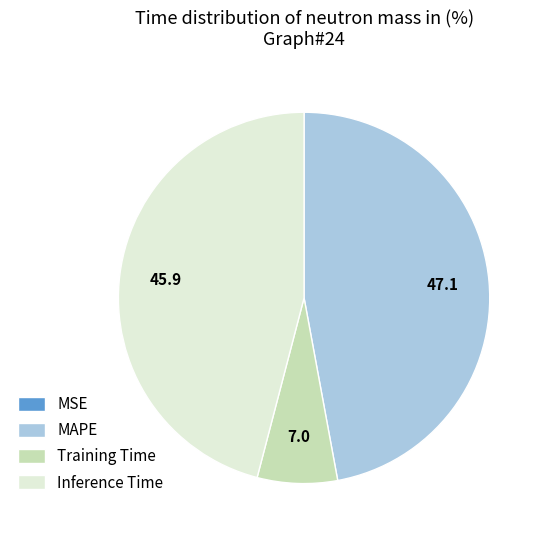

Is Inference Time the majority of the pie?

No